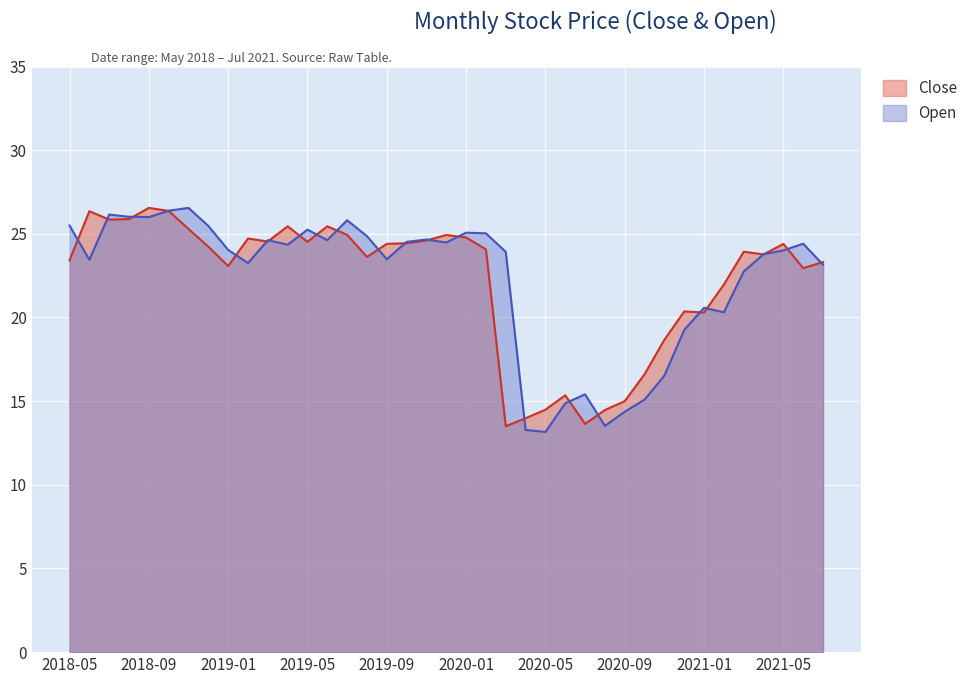

What position from the left is 2021-01?

33